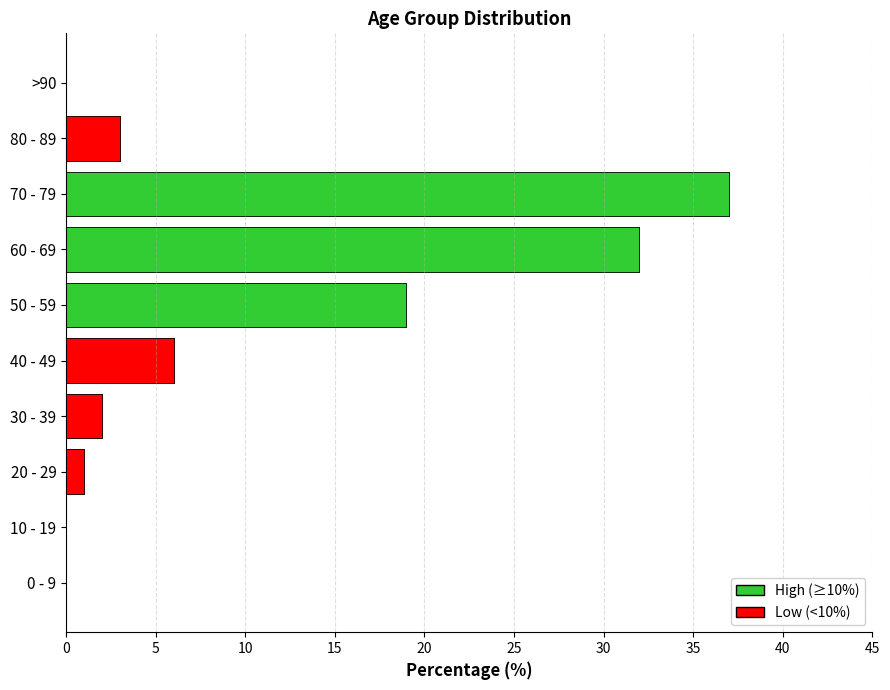

True or false: the data shows 3 at 40 - 49.

False